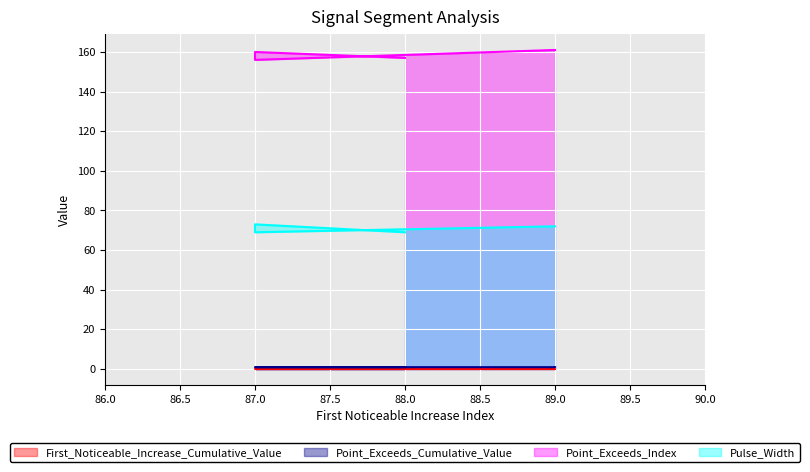

How many data points in Point_Exceeds_Index are above 160?

2